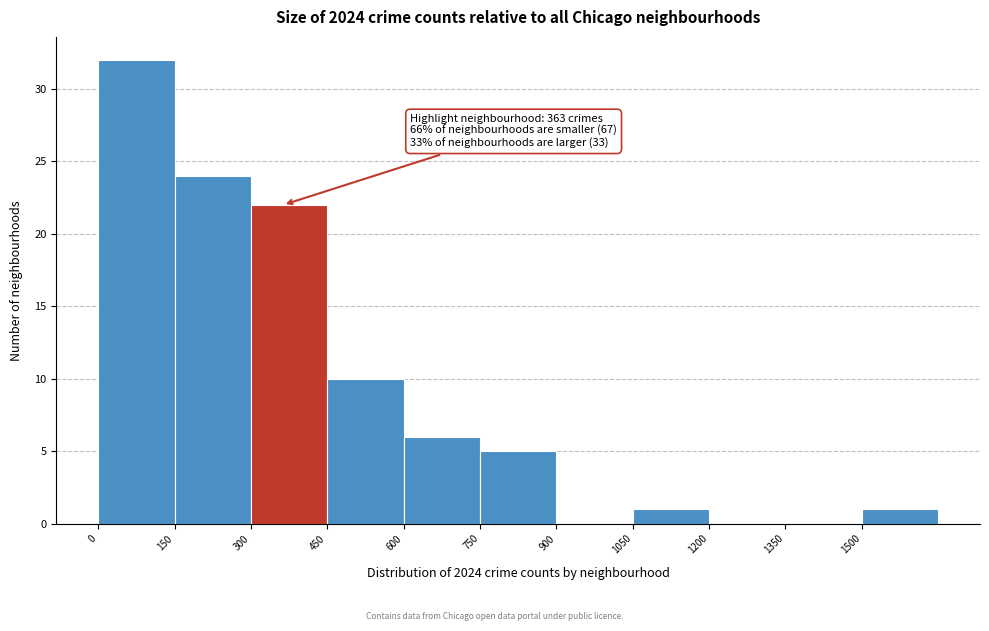

Which range on the x-axis has the tallest bar?

0 to 150